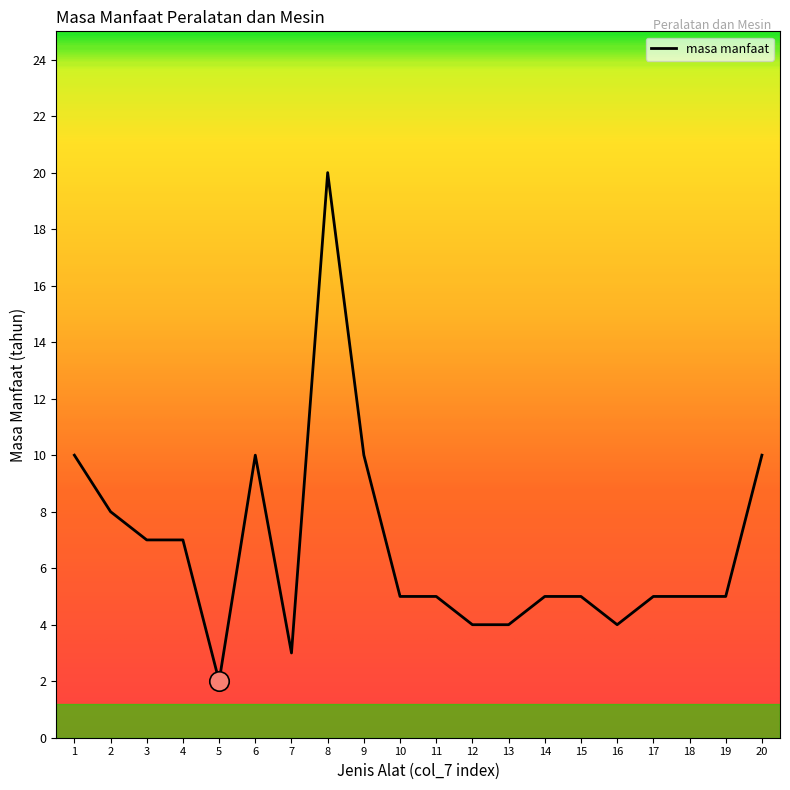

Which category has the highest value across all series?

8